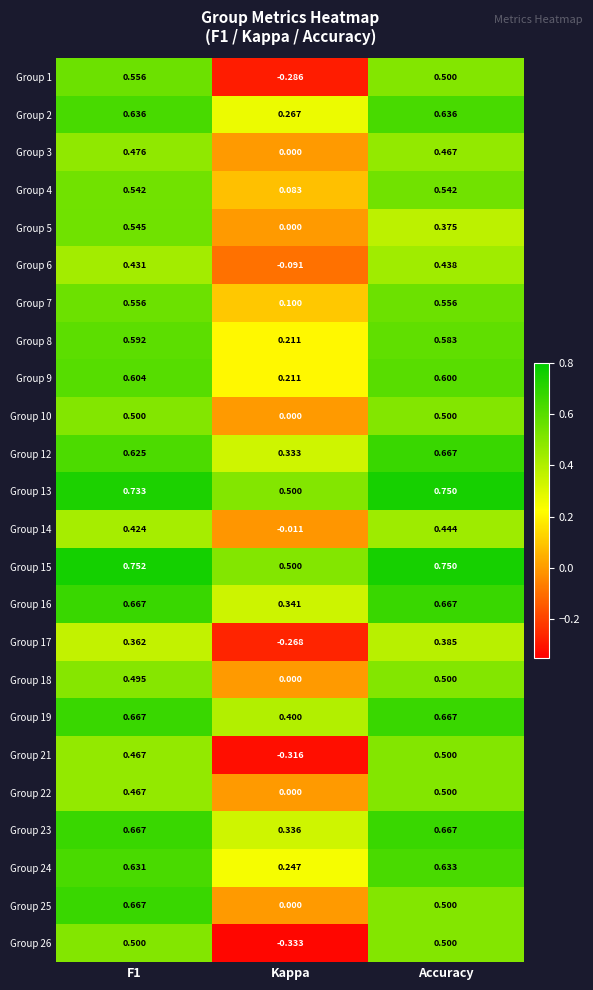

Which series has the widest spread of values?

Group 1